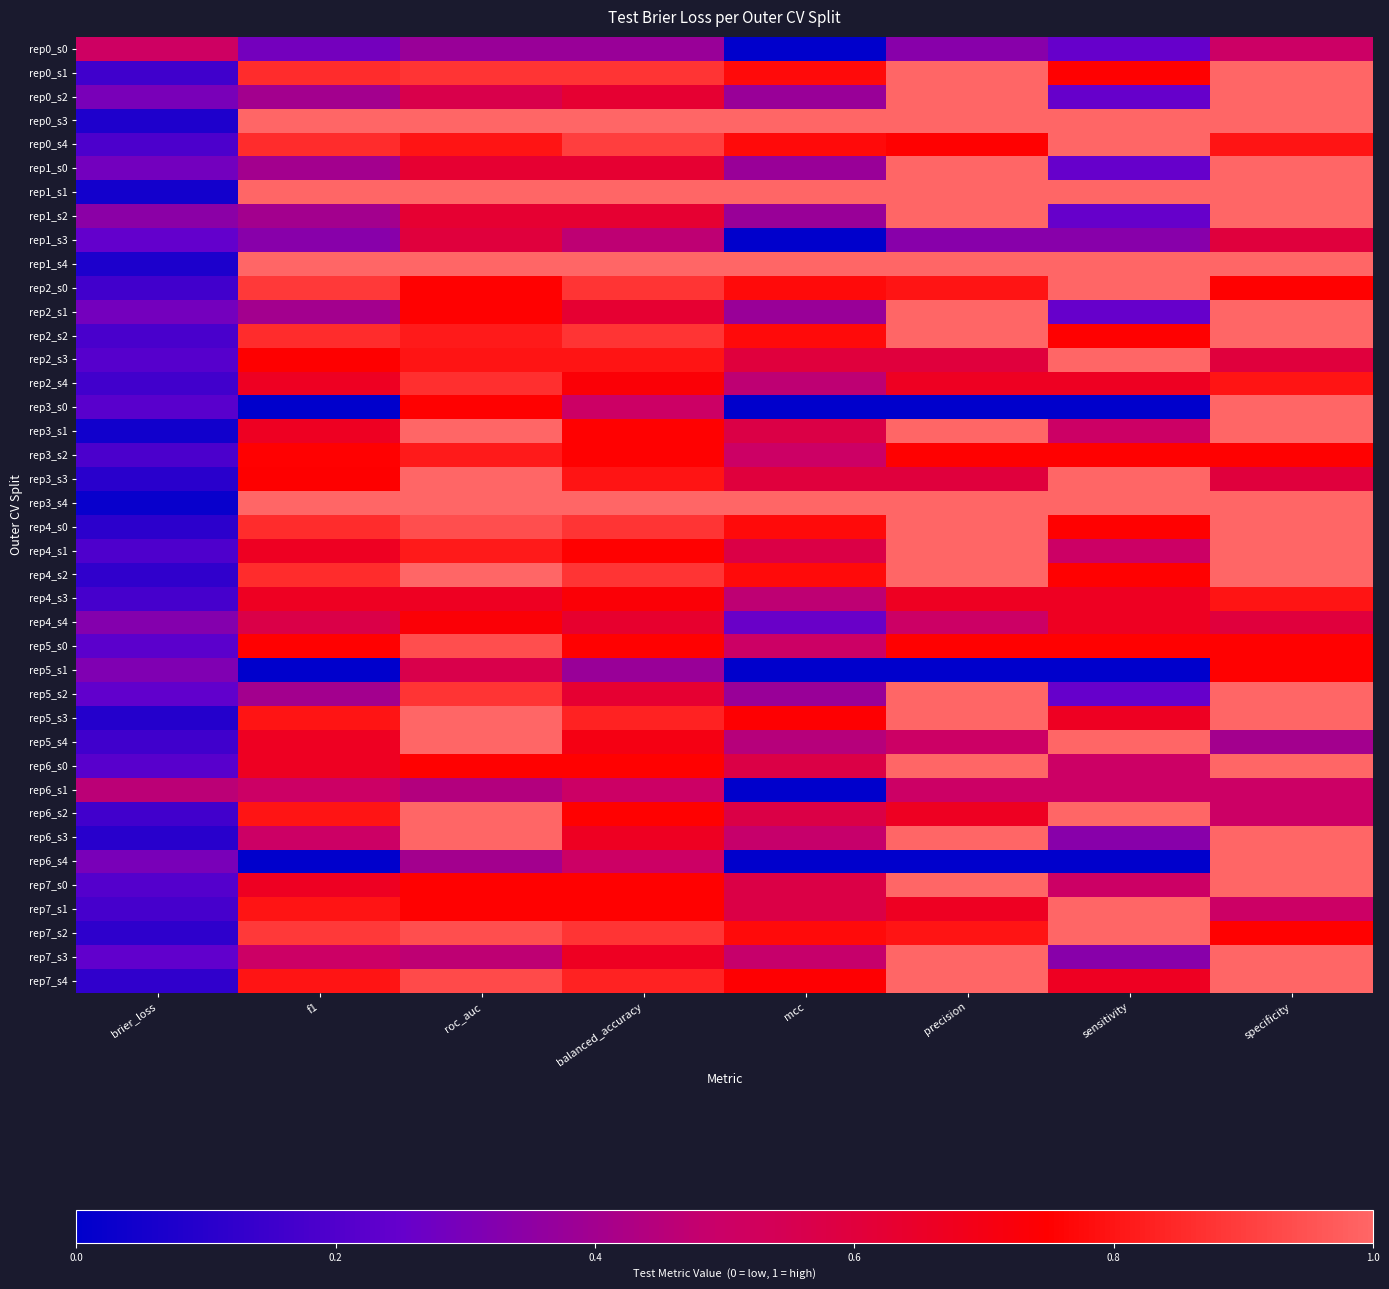

Reading left to right, transcribe all the data shown in this chart.

rep0_s0: brier_loss=0.5	f1=0.3	roc_auc=0.4	balanced_accuracy=0.4	mcc=-0.3	precision=0.3	sensitivity=0.2	specificity=0.5
rep0_s1: brier_loss=0.2	f1=0.9	roc_auc=0.9	balanced_accuracy=0.9	mcc=0.8	precision=1.0	sensitivity=0.8	specificity=1.0
rep0_s2: brier_loss=0.3	f1=0.4	roc_auc=0.6	balanced_accuracy=0.6	mcc=0.4	precision=1.0	sensitivity=0.2	specificity=1.0
rep0_s3: brier_loss=0.1	f1=1.0	roc_auc=1.0	balanced_accuracy=1.0	mcc=1.0	precision=1.0	sensitivity=1.0	specificity=1.0
rep0_s4: brier_loss=0.2	f1=0.9	roc_auc=0.8	balanced_accuracy=0.9	mcc=0.8	precision=0.8	sensitivity=1.0	specificity=0.8
rep1_s0: brier_loss=0.3	f1=0.4	roc_auc=0.6	balanced_accuracy=0.6	mcc=0.4	precision=1.0	sensitivity=0.2	specificity=1.0
rep1_s1: brier_loss=0.1	f1=1.0	roc_auc=1.0	balanced_accuracy=1.0	mcc=1.0	precision=1.0	sensitivity=1.0	specificity=1.0
rep1_s2: brier_loss=0.3	f1=0.4	roc_auc=0.6	balanced_accuracy=0.6	mcc=0.4	precision=1.0	sensitivity=0.2	specificity=1.0
rep1_s3: brier_loss=0.2	f1=0.3	roc_auc=0.6	balanced_accuracy=0.5	mcc=-0.1	precision=0.3	sensitivity=0.3	specificity=0.6
rep1_s4: brier_loss=0.1	f1=1.0	roc_auc=1.0	balanced_accuracy=1.0	mcc=1.0	precision=1.0	sensitivity=1.0	specificity=1.0
rep2_s0: brier_loss=0.2	f1=0.9	roc_auc=0.8	balanced_accuracy=0.9	mcc=0.8	precision=0.8	sensitivity=1.0	specificity=0.8
rep2_s1: brier_loss=0.3	f1=0.4	roc_auc=0.8	balanced_accuracy=0.6	mcc=0.4	precision=1.0	sensitivity=0.2	specificity=1.0
rep2_s2: brier_loss=0.2	f1=0.9	roc_auc=0.8	balanced_accuracy=0.9	mcc=0.8	precision=1.0	sensitivity=0.8	specificity=1.0
rep2_s3: brier_loss=0.2	f1=0.7	roc_auc=0.8	balanced_accuracy=0.8	mcc=0.6	precision=0.6	sensitivity=1.0	specificity=0.6
rep2_s4: brier_loss=0.2	f1=0.7	roc_auc=0.9	balanced_accuracy=0.7	mcc=0.5	precision=0.7	sensitivity=0.7	specificity=0.8
rep3_s0: brier_loss=0.2	f1=0.0	roc_auc=0.8	balanced_accuracy=0.5	mcc=0.0	precision=0.0	sensitivity=0.0	specificity=1.0
rep3_s1: brier_loss=0.0	f1=0.7	roc_auc=1.0	balanced_accuracy=0.8	mcc=0.6	precision=1.0	sensitivity=0.5	specificity=1.0
rep3_s2: brier_loss=0.2	f1=0.8	roc_auc=0.8	balanced_accuracy=0.8	mcc=0.5	precision=0.8	sensitivity=0.8	specificity=0.8
rep3_s3: brier_loss=0.1	f1=0.7	roc_auc=1.0	balanced_accuracy=0.8	mcc=0.6	precision=0.6	sensitivity=1.0	specificity=0.6
rep3_s4: brier_loss=0.0	f1=1.0	roc_auc=1.0	balanced_accuracy=1.0	mcc=1.0	precision=1.0	sensitivity=1.0	specificity=1.0
rep4_s0: brier_loss=0.1	f1=0.9	roc_auc=0.9	balanced_accuracy=0.9	mcc=0.8	precision=1.0	sensitivity=0.8	specificity=1.0
rep4_s1: brier_loss=0.2	f1=0.7	roc_auc=0.8	balanced_accuracy=0.8	mcc=0.6	precision=1.0	sensitivity=0.5	specificity=1.0
rep4_s2: brier_loss=0.1	f1=0.9	roc_auc=1.0	balanced_accuracy=0.9	mcc=0.8	precision=1.0	sensitivity=0.8	specificity=1.0
rep4_s3: brier_loss=0.2	f1=0.7	roc_auc=0.7	balanced_accuracy=0.7	mcc=0.5	precision=0.7	sensitivity=0.7	specificity=0.8
rep4_s4: brier_loss=0.3	f1=0.6	roc_auc=0.7	balanced_accuracy=0.6	mcc=0.3	precision=0.5	sensitivity=0.7	specificity=0.6
rep5_s0: brier_loss=0.2	f1=0.8	roc_auc=0.9	balanced_accuracy=0.8	mcc=0.5	precision=0.8	sensitivity=0.8	specificity=0.8
rep5_s1: brier_loss=0.3	f1=0.0	roc_auc=0.6	balanced_accuracy=0.4	mcc=-0.4	precision=0.0	sensitivity=0.0	specificity=0.8
rep5_s2: brier_loss=0.2	f1=0.4	roc_auc=0.9	balanced_accuracy=0.6	mcc=0.4	precision=1.0	sensitivity=0.2	specificity=1.0
rep5_s3: brier_loss=0.1	f1=0.8	roc_auc=1.0	balanced_accuracy=0.8	mcc=0.7	precision=1.0	sensitivity=0.7	specificity=1.0
rep5_s4: brier_loss=0.2	f1=0.7	roc_auc=1.0	balanced_accuracy=0.7	mcc=0.4	precision=0.5	sensitivity=1.0	specificity=0.4
rep6_s0: brier_loss=0.2	f1=0.7	roc_auc=0.8	balanced_accuracy=0.8	mcc=0.6	precision=1.0	sensitivity=0.5	specificity=1.0
rep6_s1: brier_loss=0.5	f1=0.5	roc_auc=0.4	balanced_accuracy=0.5	mcc=0.0	precision=0.5	sensitivity=0.5	specificity=0.5
rep6_s2: brier_loss=0.2	f1=0.8	roc_auc=1.0	balanced_accuracy=0.8	mcc=0.6	precision=0.7	sensitivity=1.0	specificity=0.5
rep6_s3: brier_loss=0.1	f1=0.5	roc_auc=1.0	balanced_accuracy=0.7	mcc=0.5	precision=1.0	sensitivity=0.3	specificity=1.0
rep6_s4: brier_loss=0.3	f1=0.0	roc_auc=0.4	balanced_accuracy=0.5	mcc=0.0	precision=0.0	sensitivity=0.0	specificity=1.0
rep7_s0: brier_loss=0.2	f1=0.7	roc_auc=0.8	balanced_accuracy=0.8	mcc=0.6	precision=1.0	sensitivity=0.5	specificity=1.0
rep7_s1: brier_loss=0.2	f1=0.8	roc_auc=0.8	balanced_accuracy=0.8	mcc=0.6	precision=0.7	sensitivity=1.0	specificity=0.5
rep7_s2: brier_loss=0.1	f1=0.9	roc_auc=0.9	balanced_accuracy=0.9	mcc=0.8	precision=0.8	sensitivity=1.0	specificity=0.8
rep7_s3: brier_loss=0.2	f1=0.5	roc_auc=0.5	balanced_accuracy=0.7	mcc=0.5	precision=1.0	sensitivity=0.3	specificity=1.0
rep7_s4: brier_loss=0.1	f1=0.8	roc_auc=0.9	balanced_accuracy=0.8	mcc=0.7	precision=1.0	sensitivity=0.7	specificity=1.0